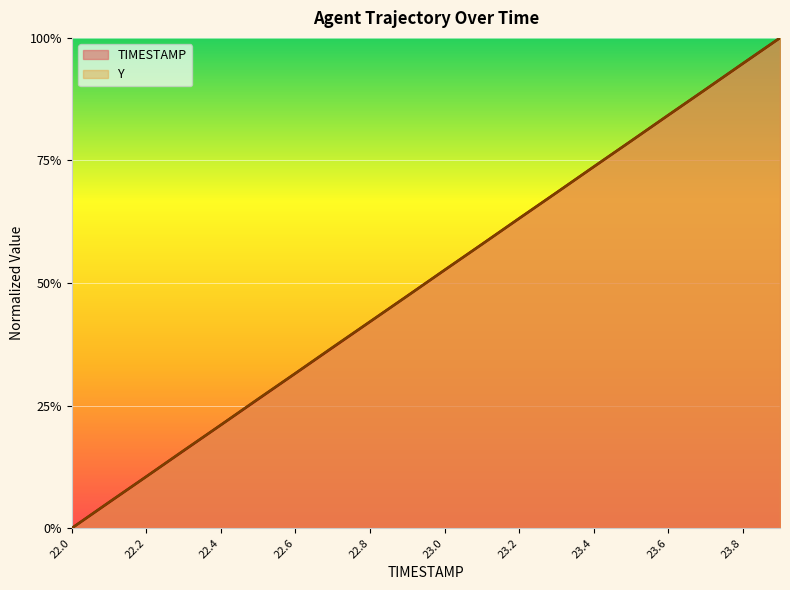

Between 23.1 and 23.3, which is larger?

23.3